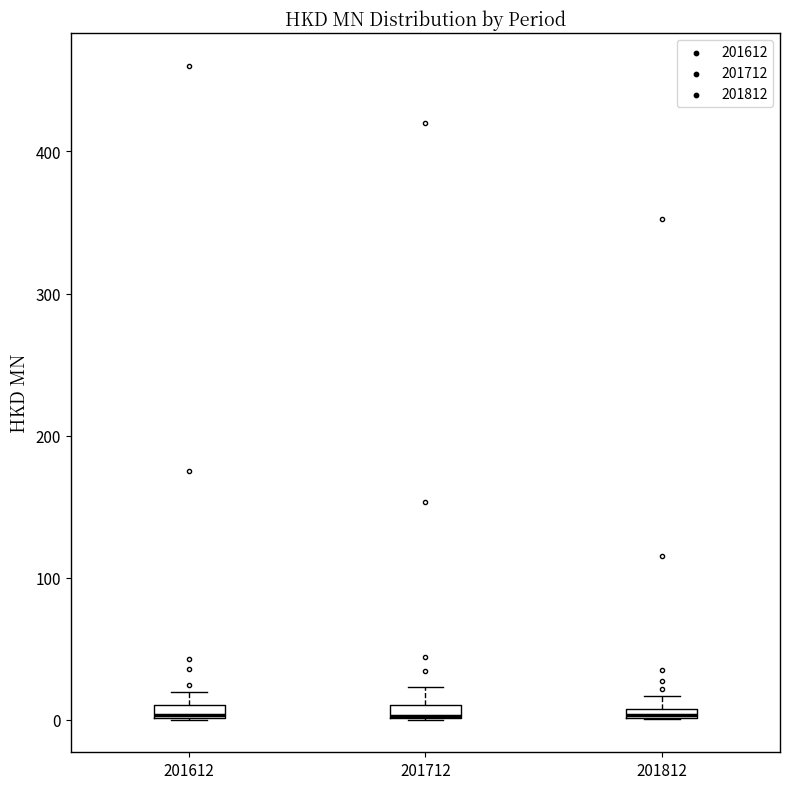

Where is the lower edge of the box at x = 201812 on the y-axis? The values are not printed on the chart, so give them approximately, as read against the axis.

0